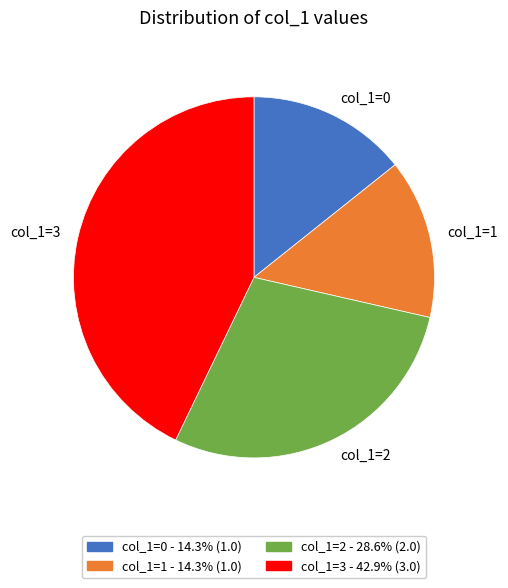

Does col_1=3 represent more than half of the total?

No